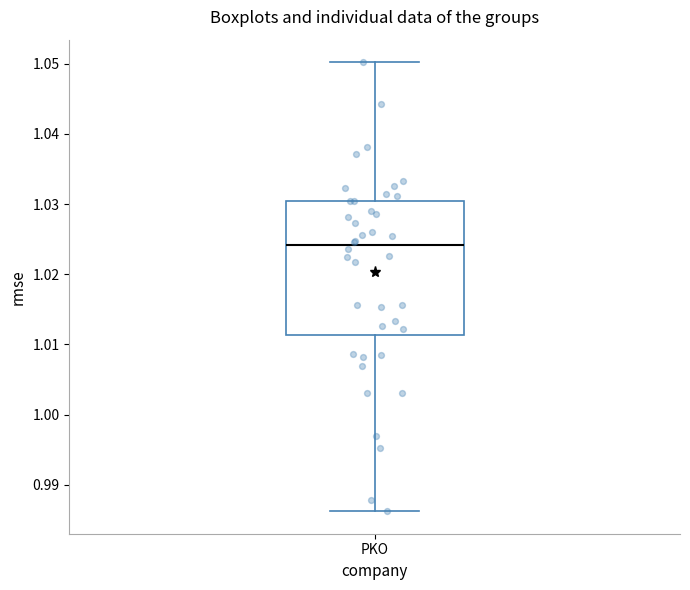

Transcribe this box plot: give where the median line is, the range the box spans, and where the two whiskers end, as read against the y-axis. The values are not printed on the chart, so give them approximately, as read against the axis.

median 1.024, box 1.011 to 1.030, whiskers 0.986 to 1.050